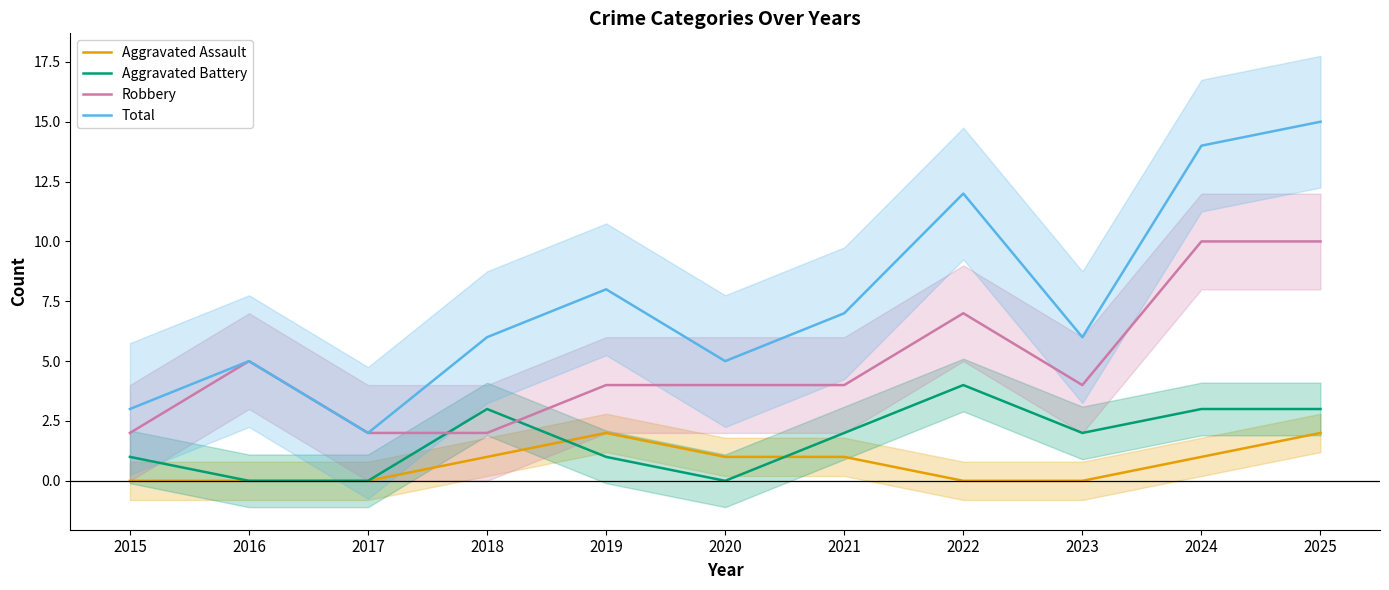

How many values in the Robbery series are below 4?

3